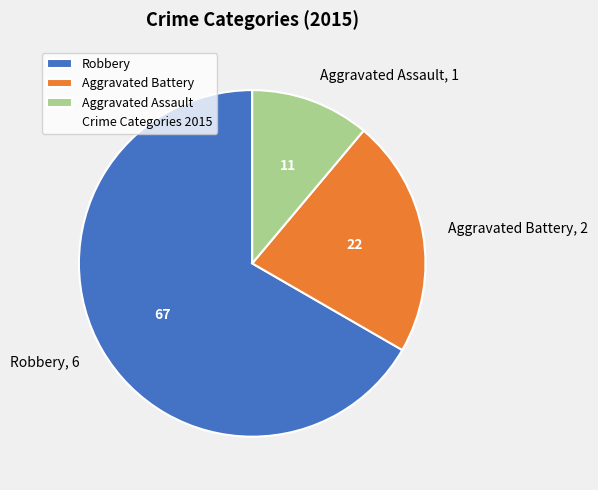

Is it true that Aggravated Battery is 36% of the pie?

False